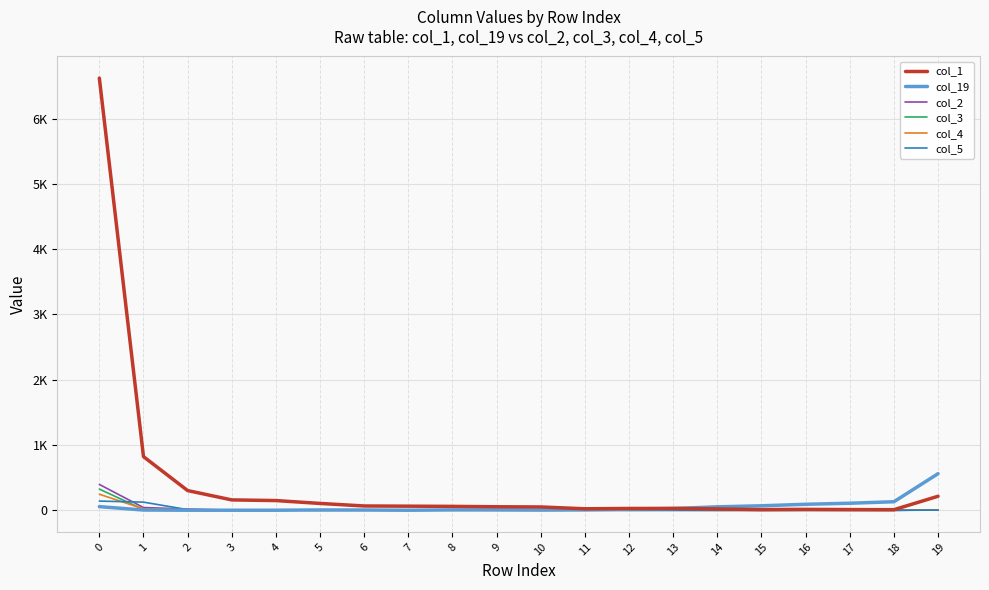

What are all the series names shown in the legend?

col_1, col_19, col_2, col_3, col_4, col_5